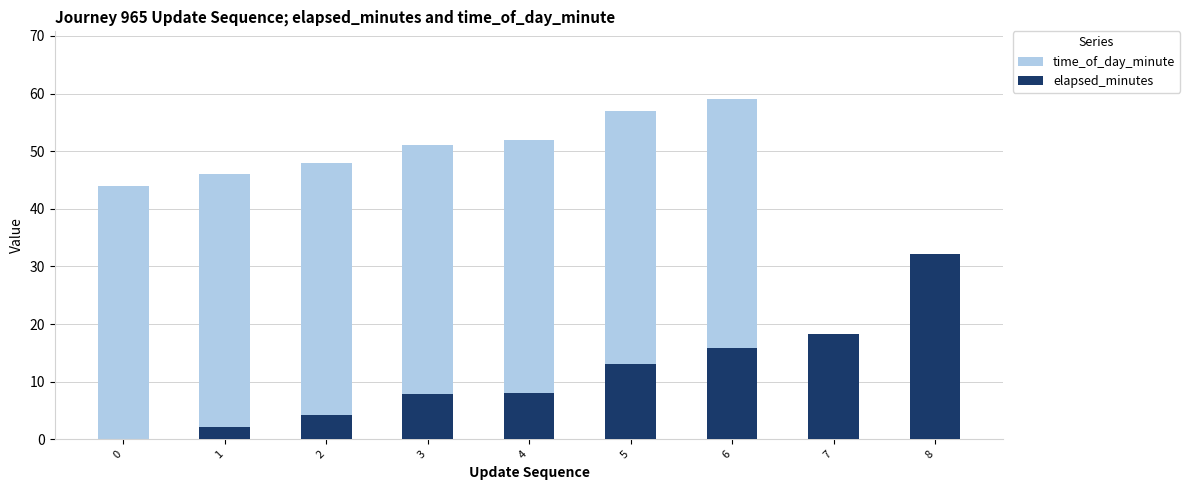

Reading right to left, list all the values displayed in this chart.

time_of_day_minute: 16.0	2.0	59.0	57.0	52.0	51.0	48.0	46.0	44.0
elapsed_minutes: 32.2	18.2	15.8	13.1	8.1	7.8	4.2	2.1	0.0